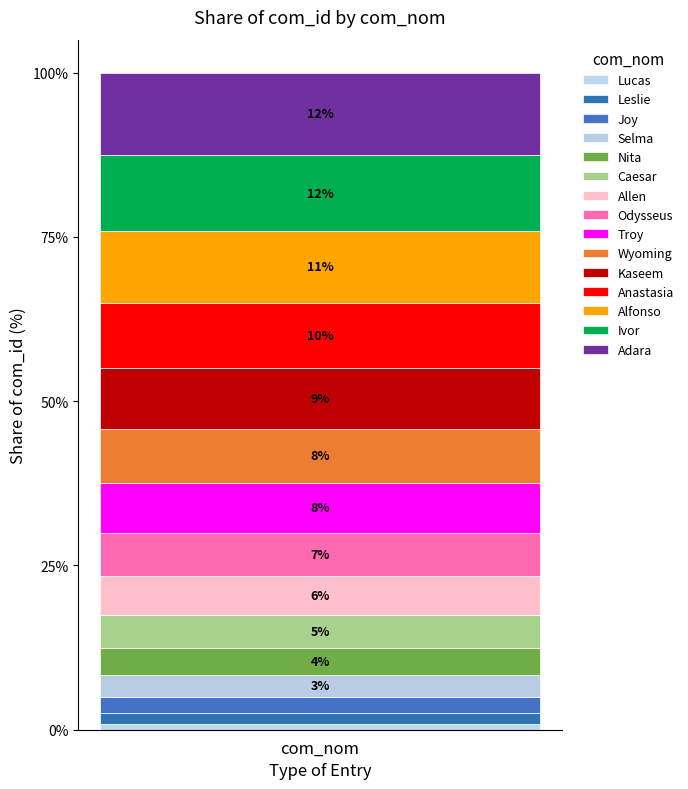

Does the chart contain any negative values?

No